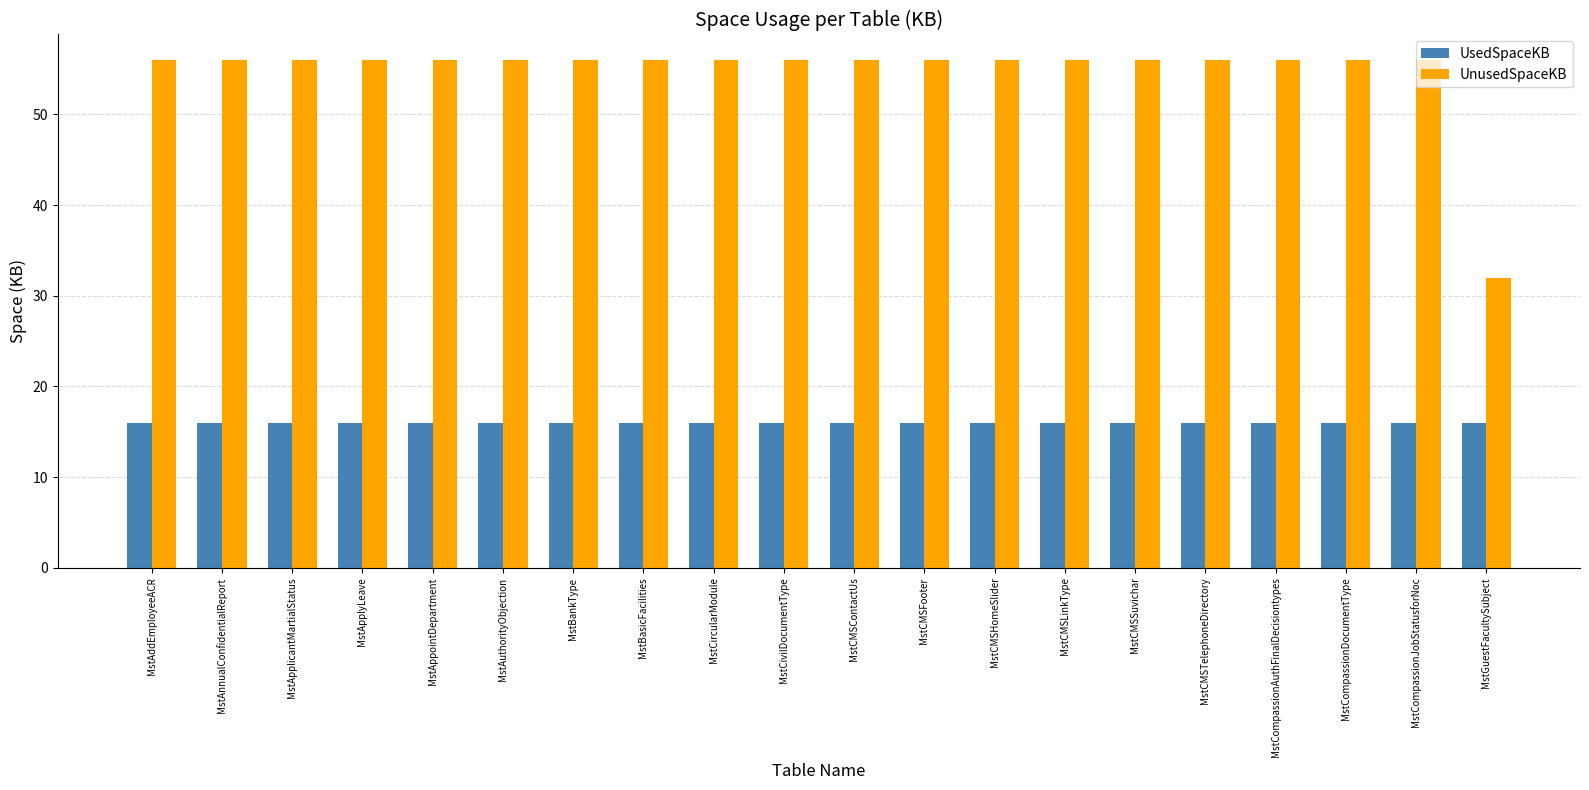

What is the maximum value shown in the chart?

56